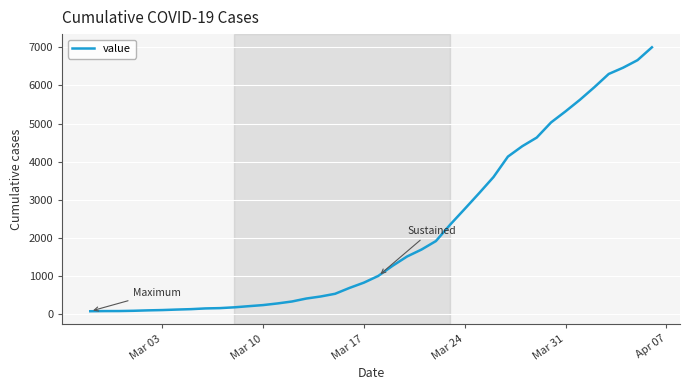

What is the greatest value displayed?

7004